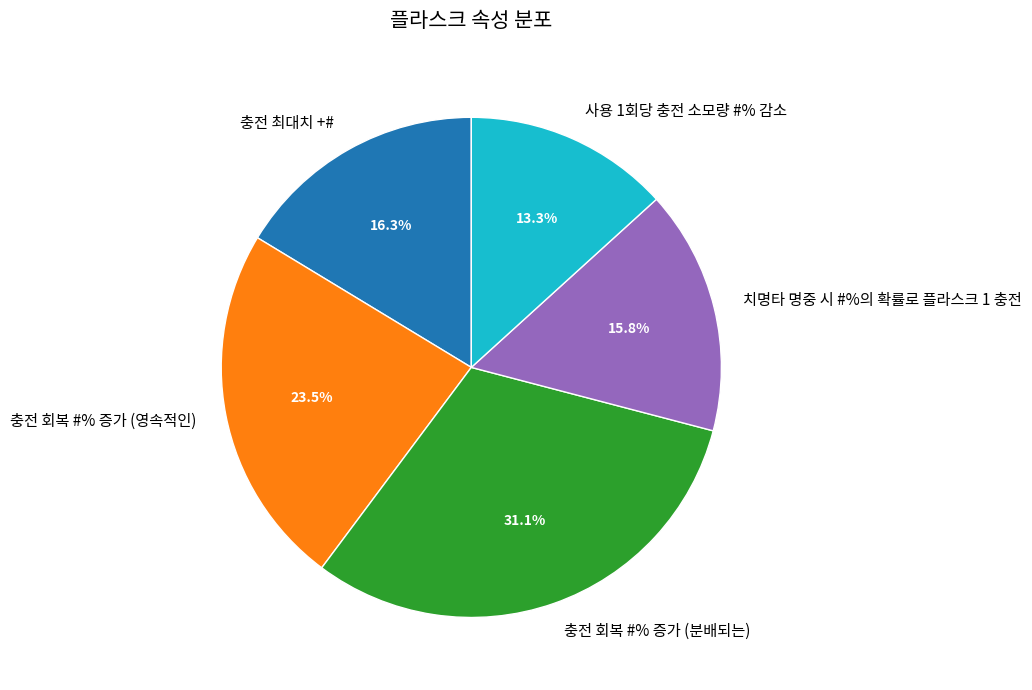

How many segments does this pie chart have?

5